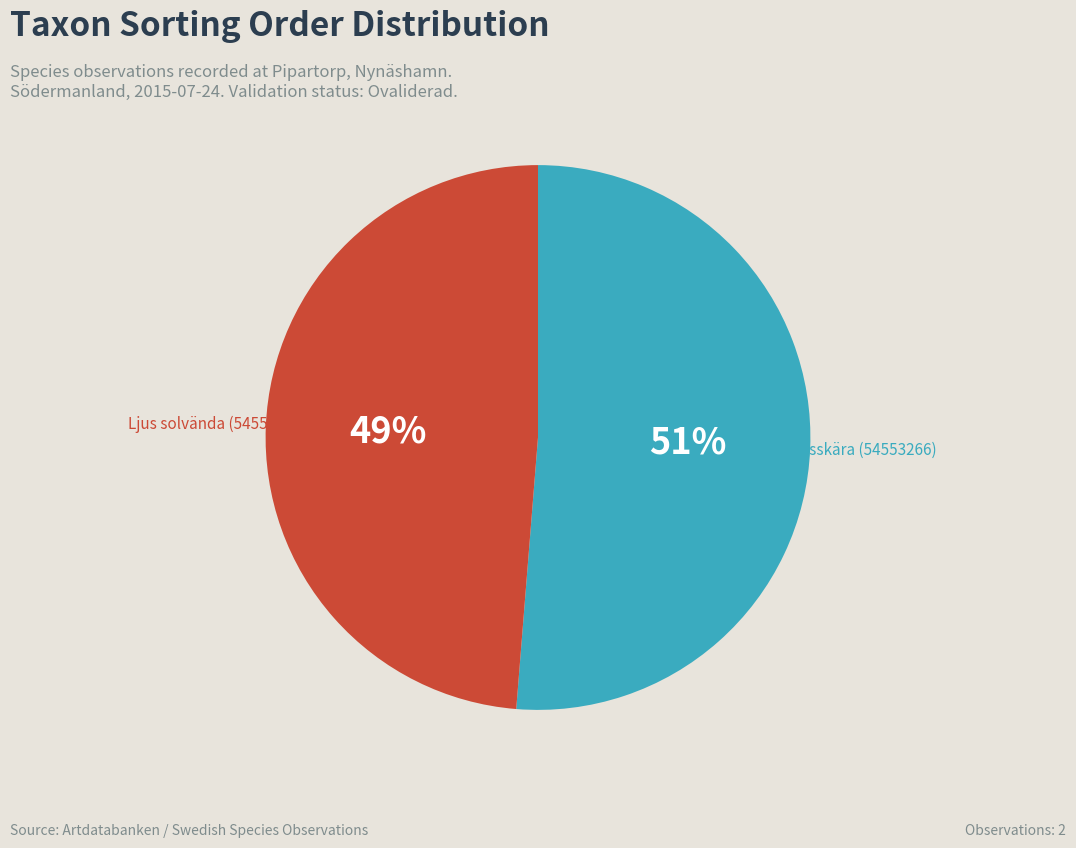

Rank the categories by value from highest to lowest.

Ängsskära (54553266), Ljus solvända (54553261)